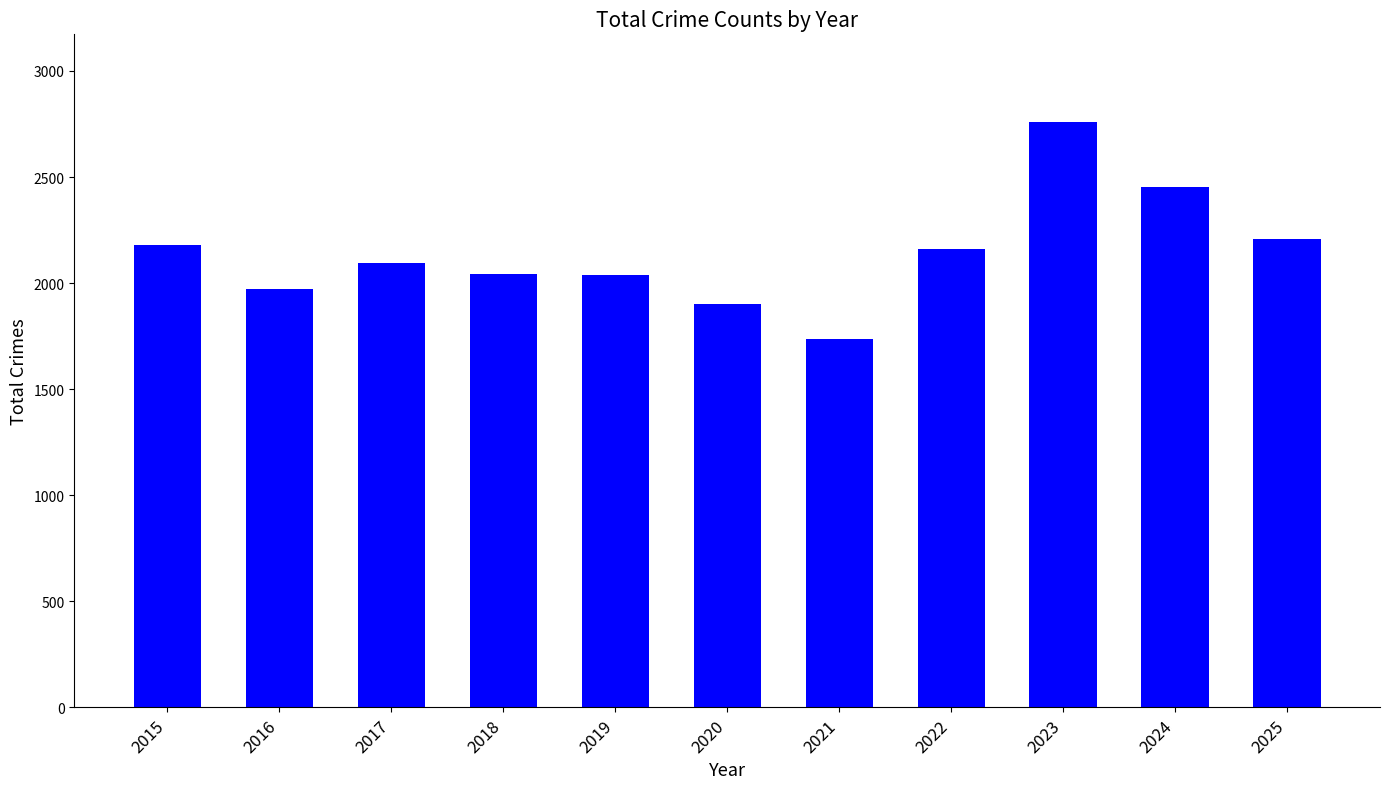

What is the value of the 9th bar from the left?

2759